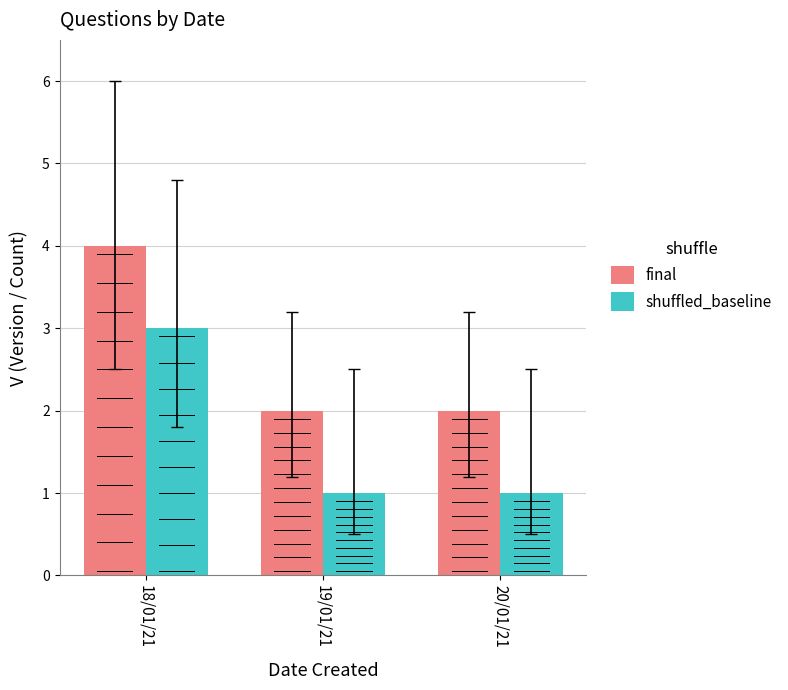

What is the maximum value shown in the chart?

4